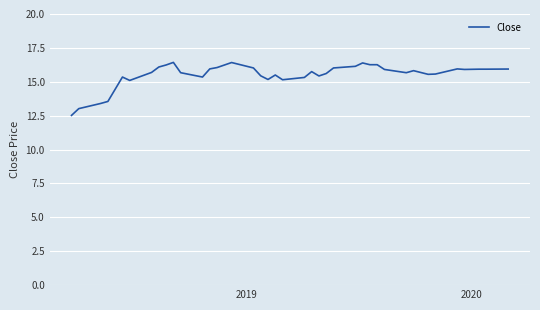

What is the minimum value shown in the chart?

12.5